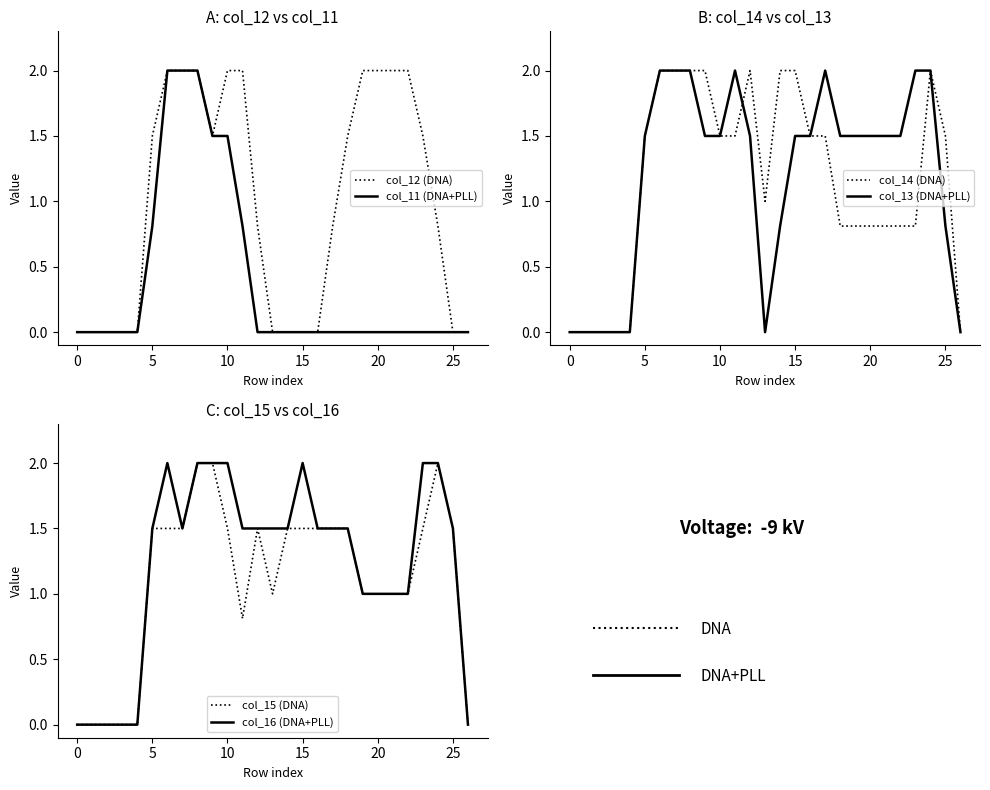

At which category does col_13 reach its first local valley?

13